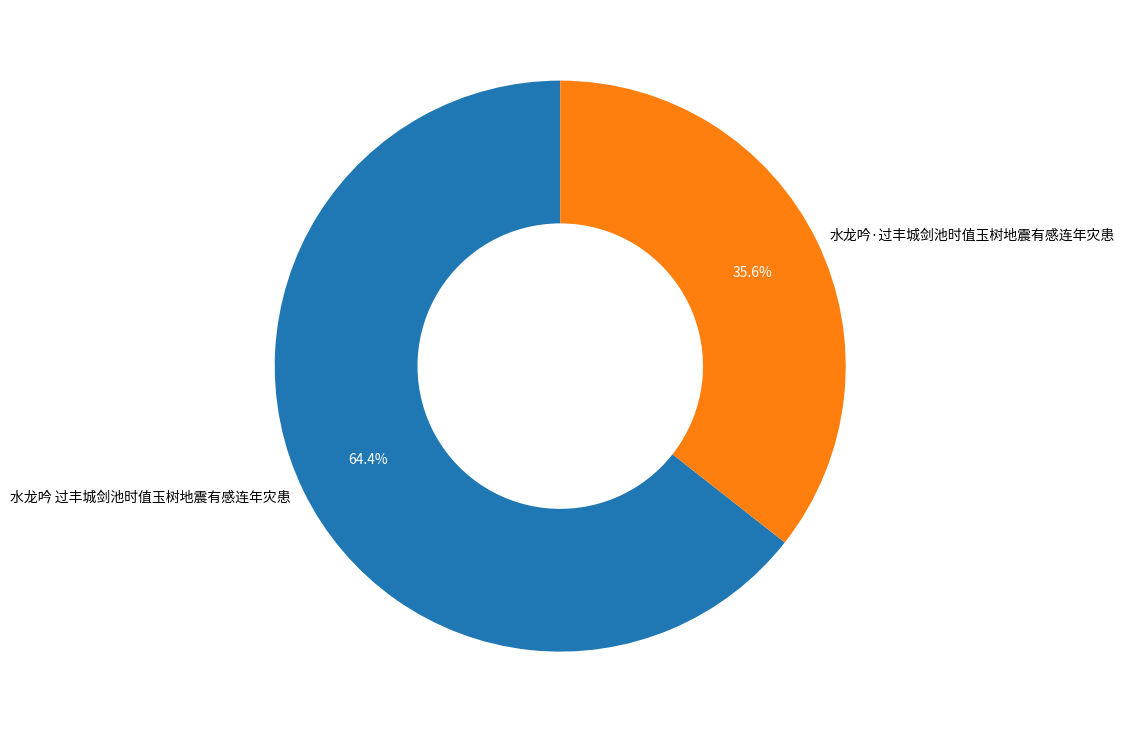

To the nearest percent, what percentage of the pie is 水龙吟·过丰城剑池时值玉树地震有感连年灾患?

36%